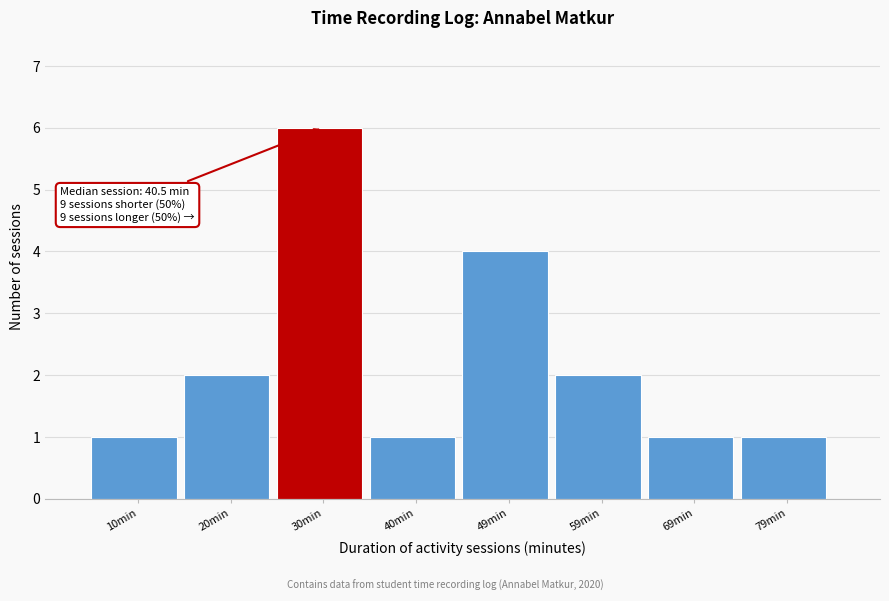

Reading left to right, extract all data points from this chart.

10min=1	20min=2	30min=6	40min=1	49min=4	59min=2	69min=1	79min=1